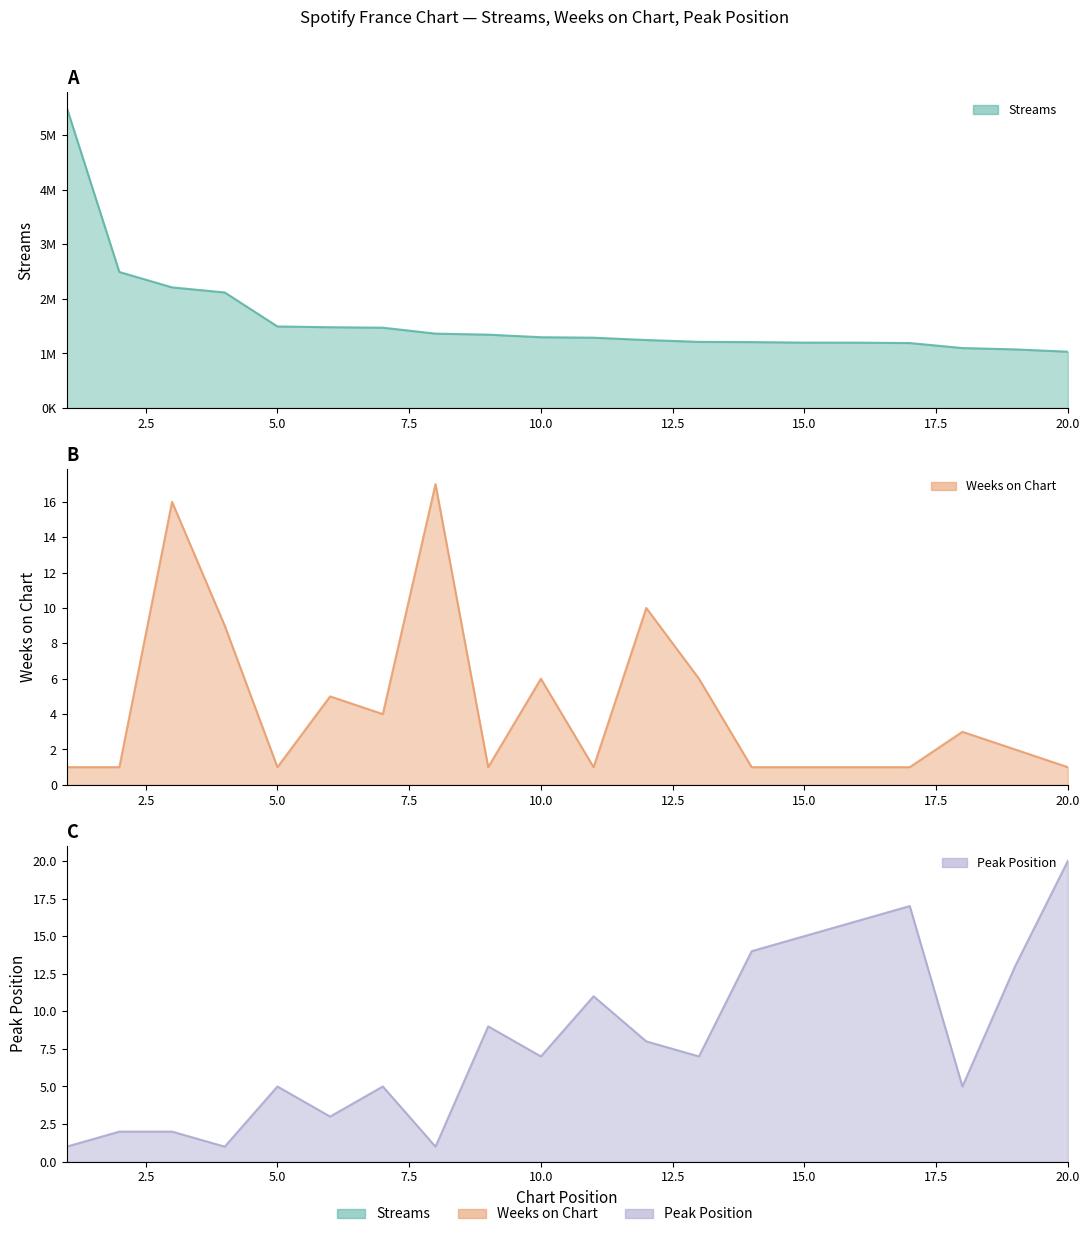

True or false: peak_position and streams cross at least once.

False